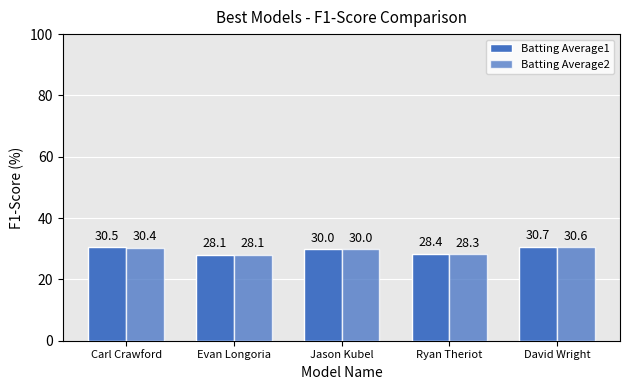

How many values in the Batting Average2 series are below 30?

2